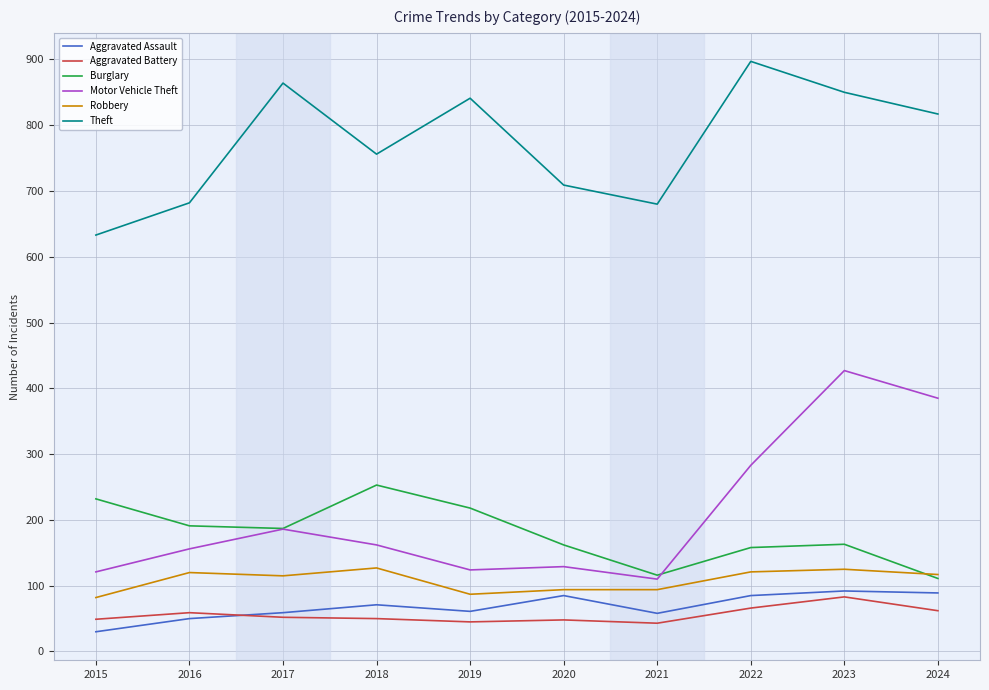

True or false: Motor Vehicle Theft has a value of 171 at 2019.

False